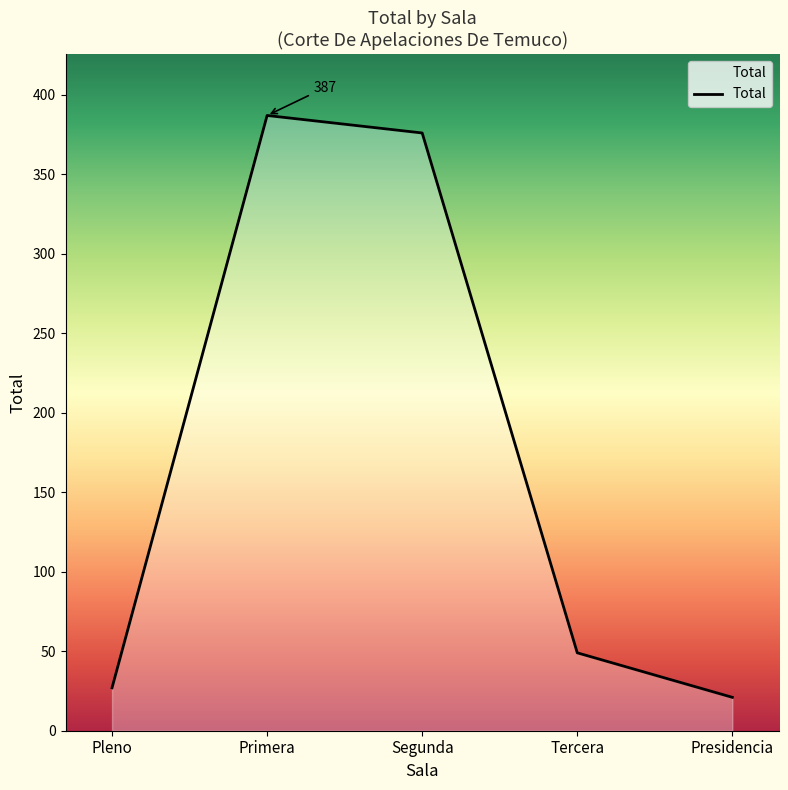

Where is the data nearest to the value 204?

Tercera